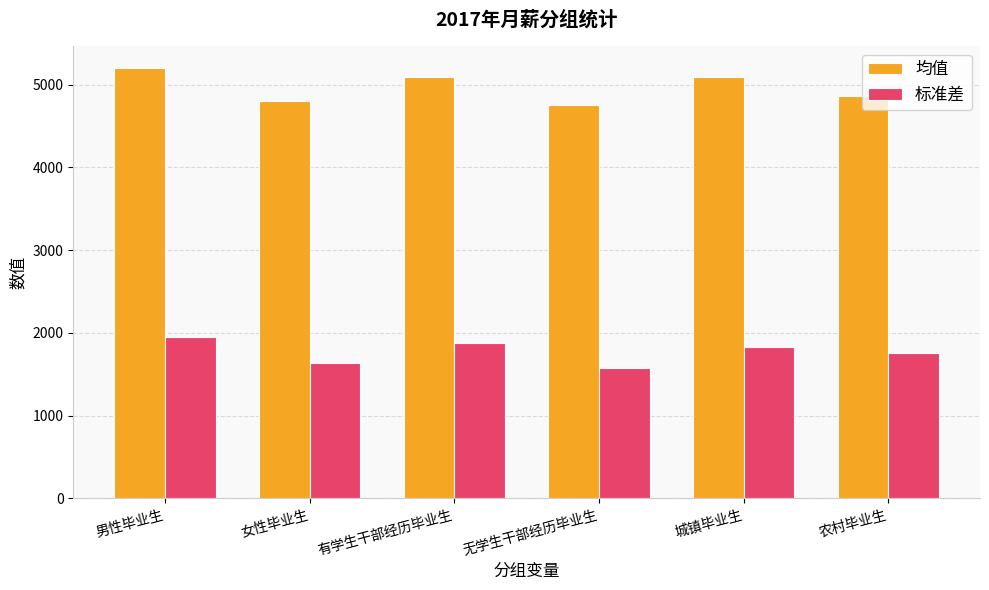

How many groups of bars are there?

6